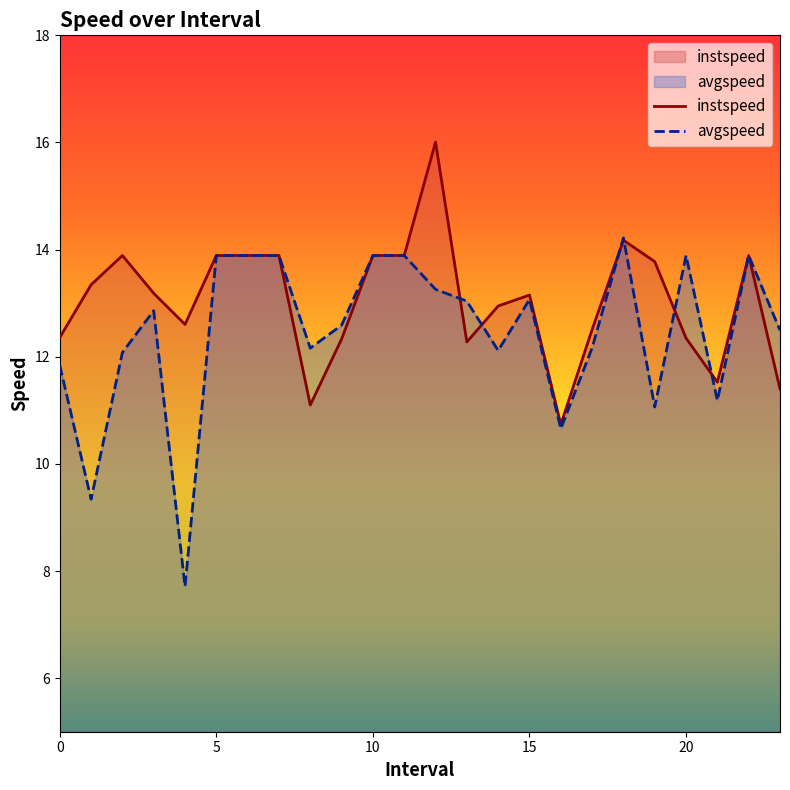

Reading right to left, transcribe all the data shown in this chart.

instspeed: 23=11.4	22=13.9	21=11.5	20=12.3	19=13.8	18=14.2	17=12.5	16=10.7	15=13.2	14=12.9	13=12.3	12=16.0	11=13.9	10=13.9	9=12.3	8=11.1	7=13.9	6=13.9	5=13.9	4=12.6	3=13.2	2=13.9	1=13.3	0=12.4
avgspeed: 23=12.5	22=13.9	21=11.2	20=13.9	19=11.1	18=14.2	17=12.2	16=10.7	15=13.1	14=12.1	13=13.0	12=13.3	11=13.9	10=13.9	9=12.6	8=12.2	7=13.9	6=13.9	5=13.9	4=7.7	3=12.9	2=12.1	1=9.3	0=11.8